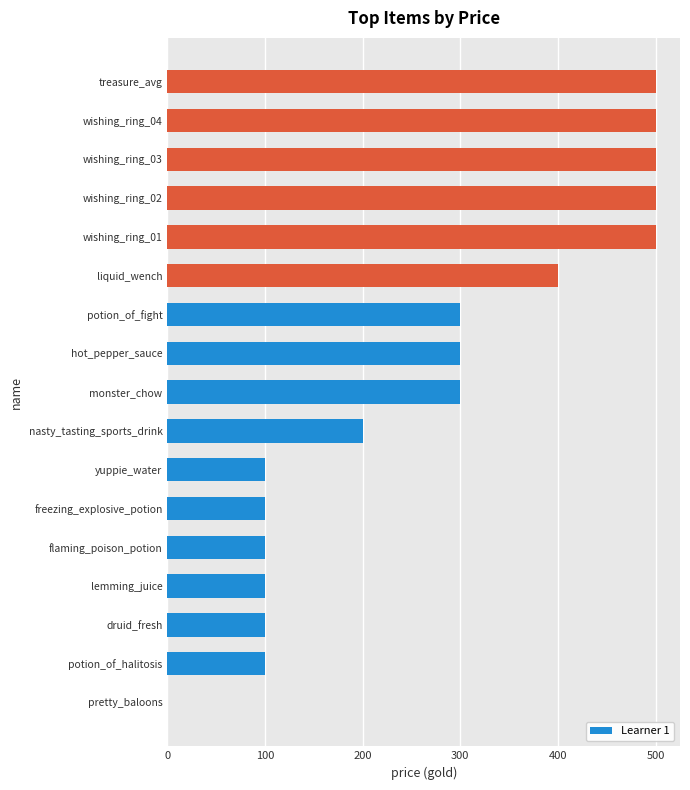

Is it true that the value at yuppie_water is 100?

True